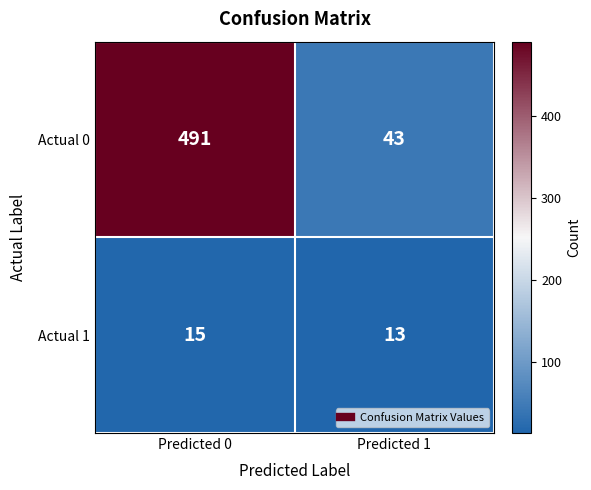

Which series changed the most between Predicted 0 and Predicted 1?

Actual 0